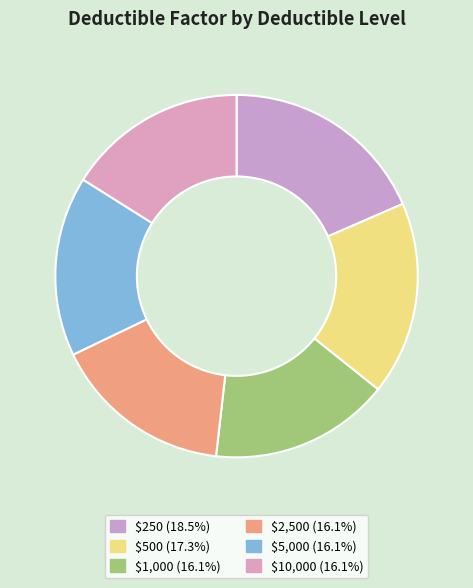

Is there any slice that represents more than half of the pie?

No